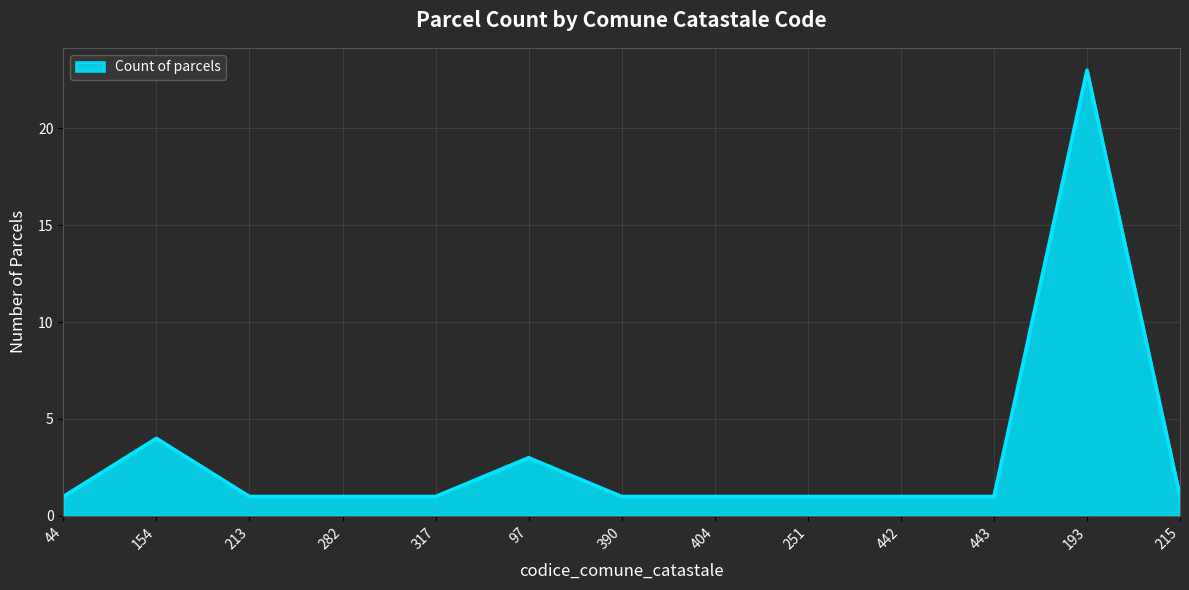

What is the maximum value shown in the chart?

23